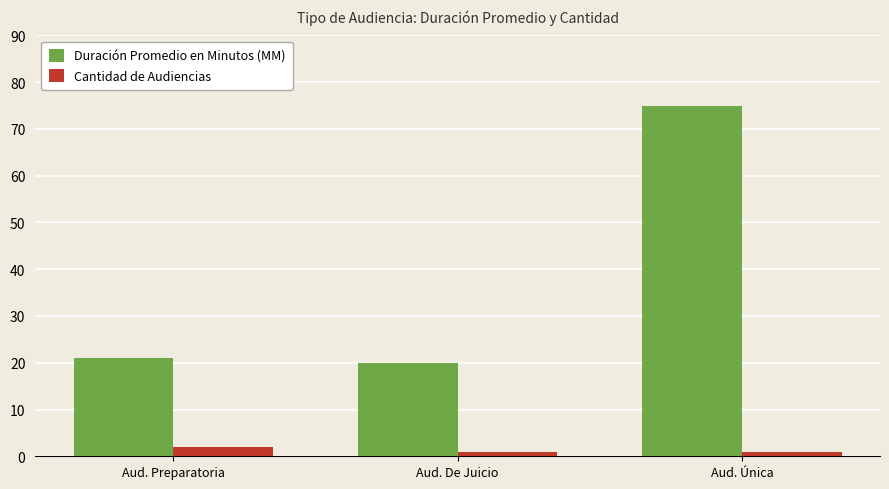

Count the number of data series in this chart.

2